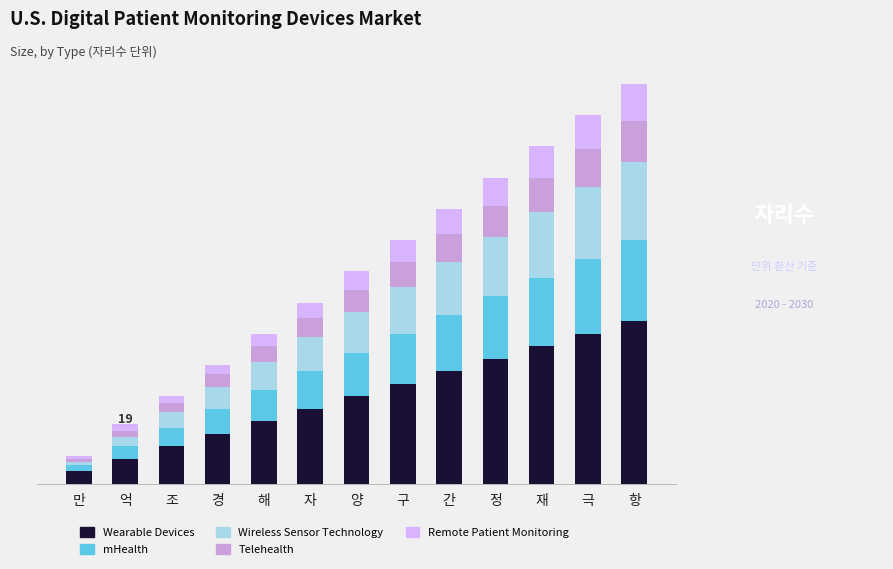

Does the chart contain stacked bars?

Yes